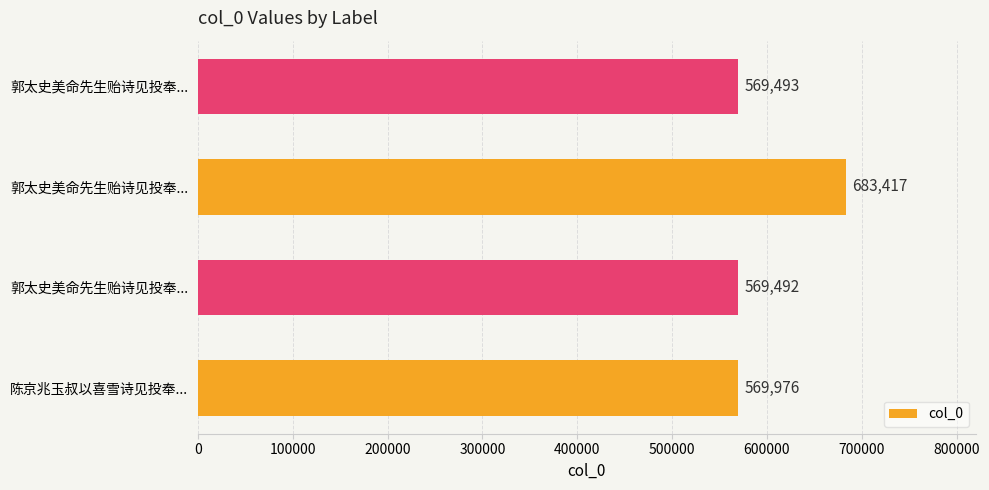

Are the bars horizontal?

Yes